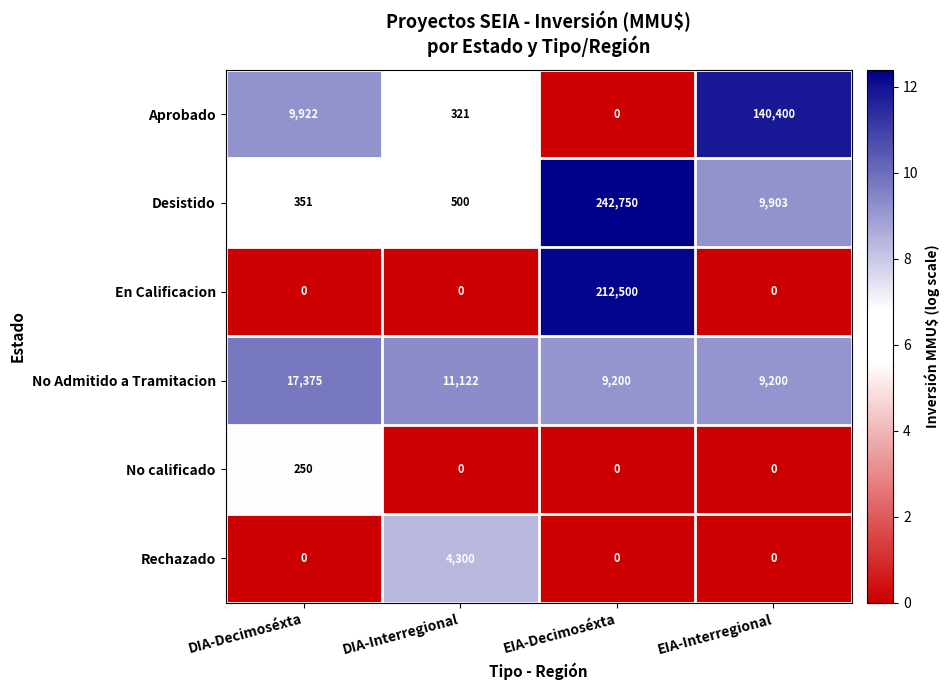

What is the approximate value of Desistido at DIA-Decimoséxta?

351